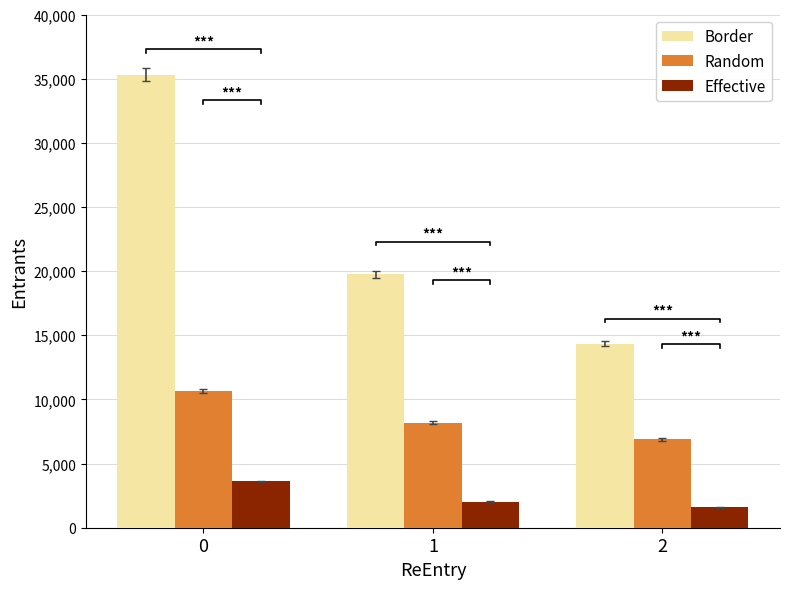

Reading left to right, list all the values displayed in this chart.

Border: 35309	19737	14355
Random: 10624	8195	6900
Effective: 3603	2014	1595